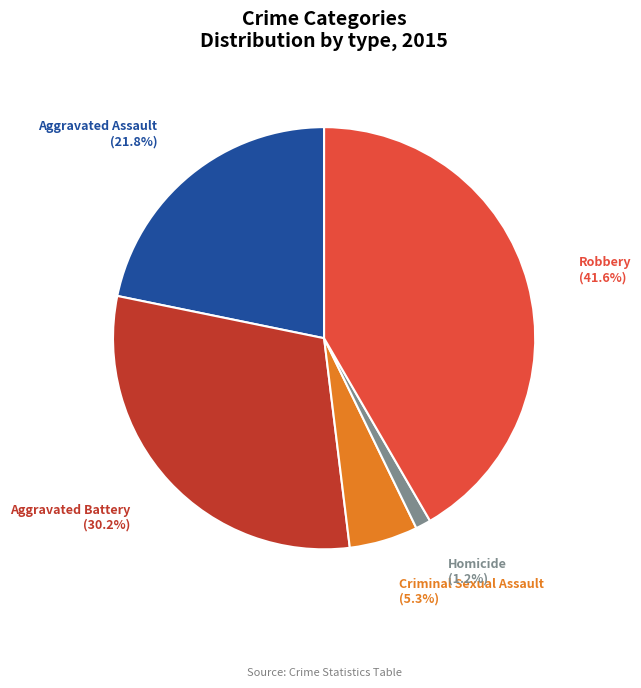

Is there a majority slice in this chart?

No